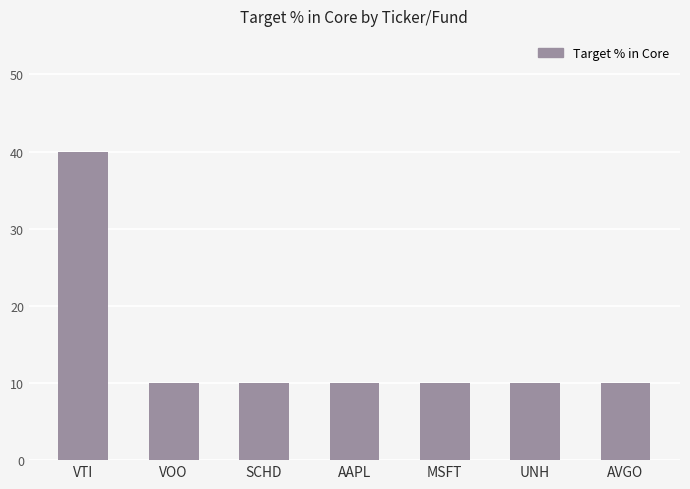

Which label corresponds to the largest value in the chart?

VTI